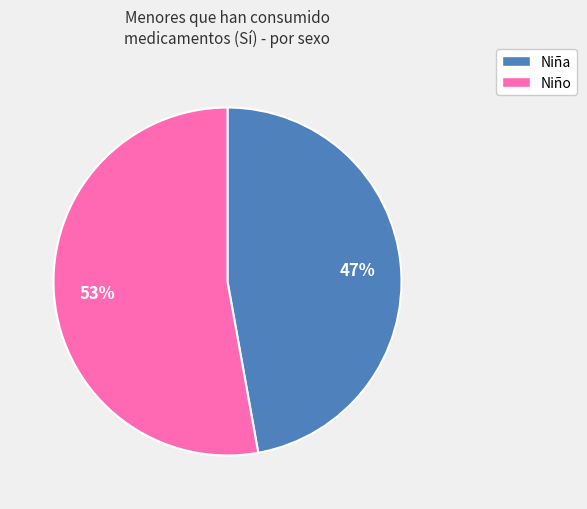

Is Niña the majority of the pie?

No